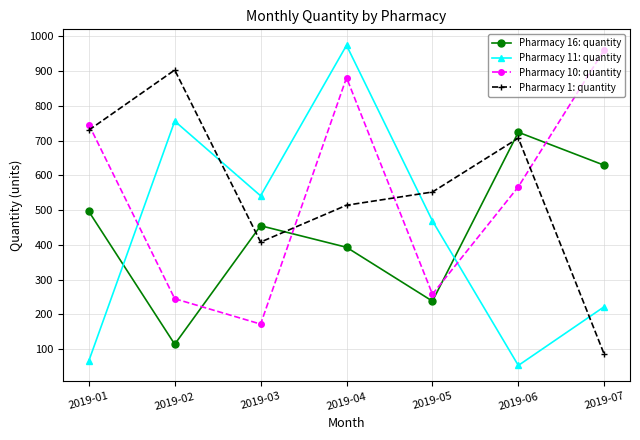

At how many categories does at least one series exceed 121?

7